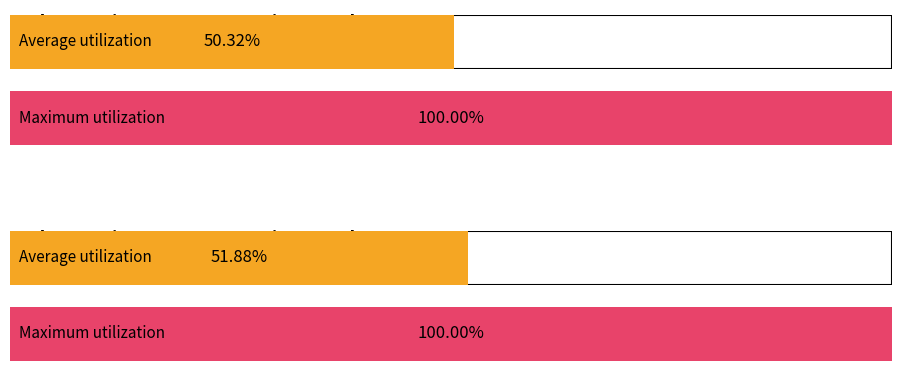

What is the total value across all series at 8-9?

94.0